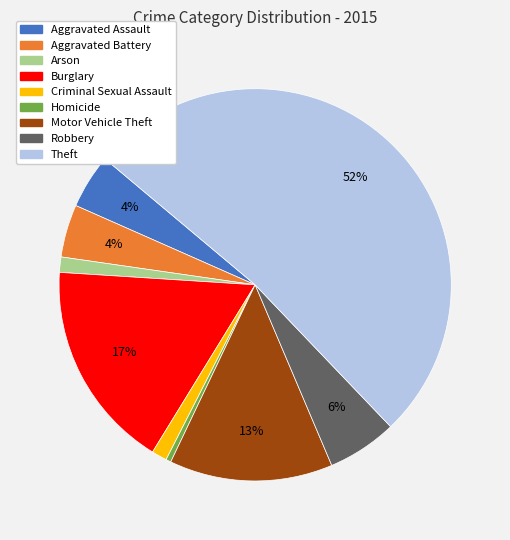

The Homicide slice represents 0% of the pie. True or false?

True